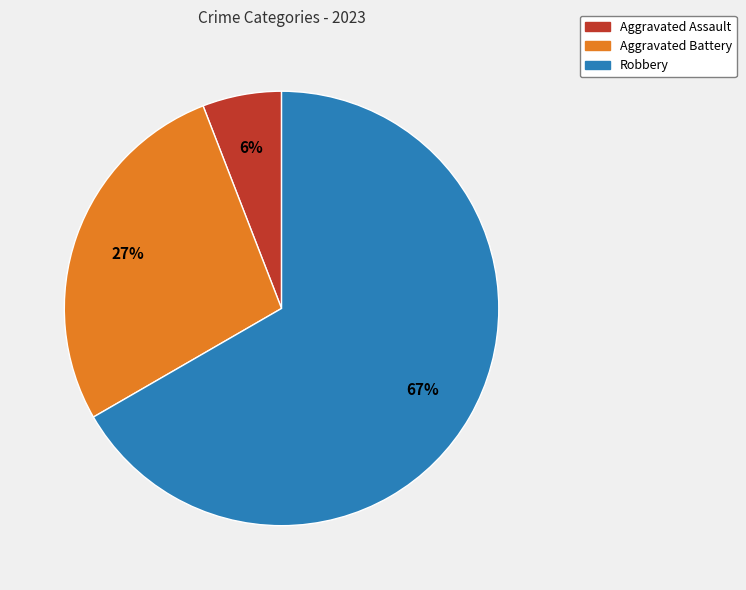

How many segments does this pie chart have?

3